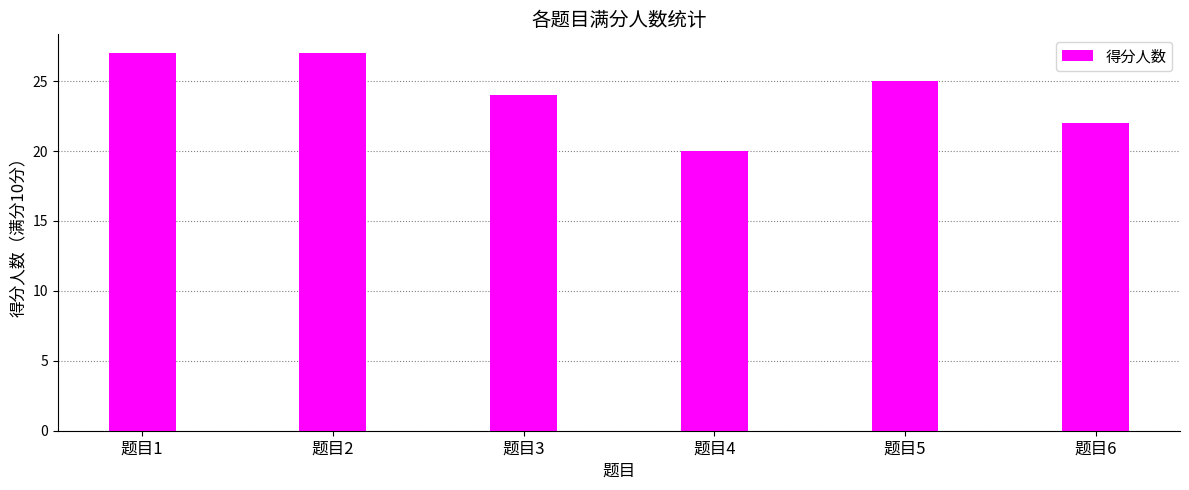

How many values are below 25?

3